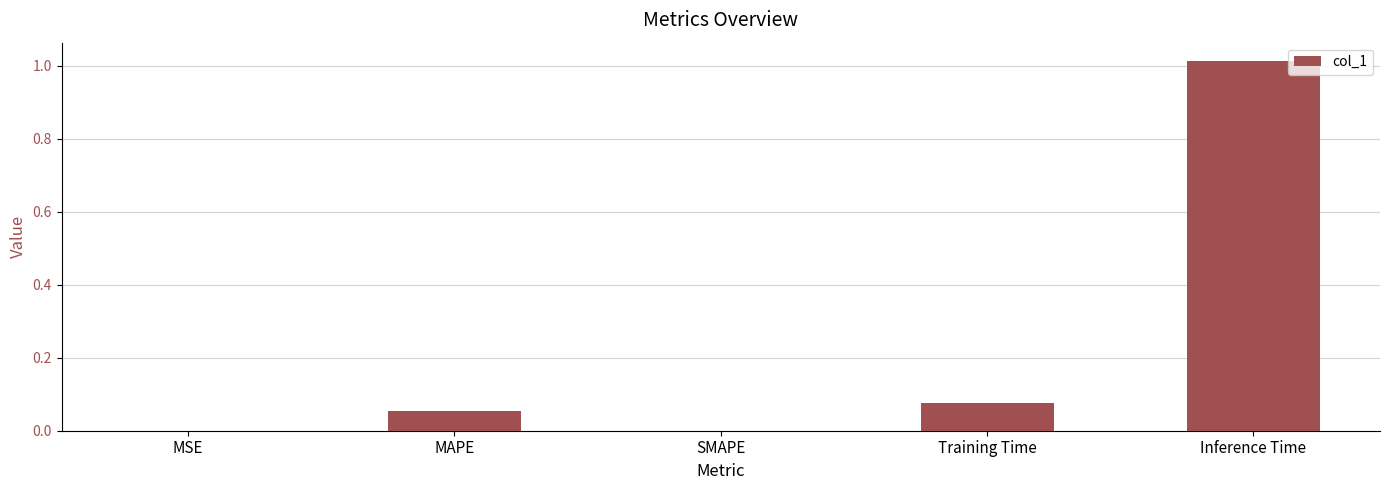

Are the bars grouped side by side (vs. stacked)?

No